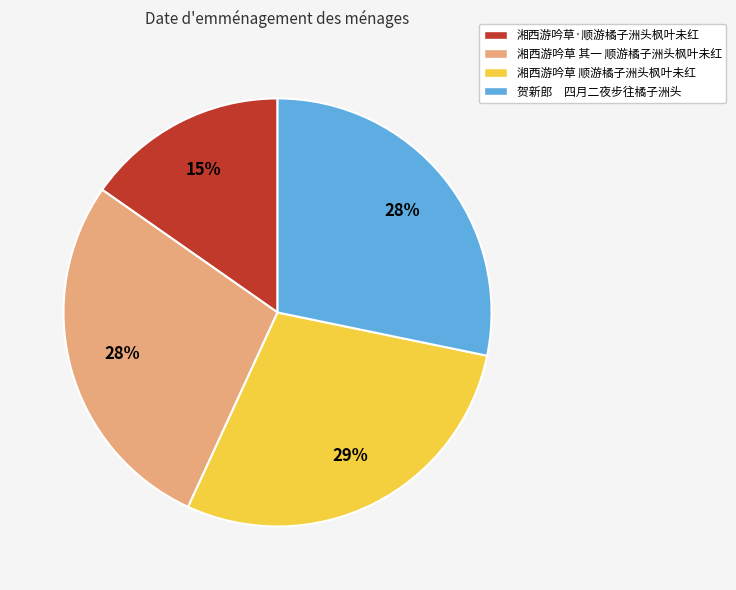

Does any single category account for the majority?

No